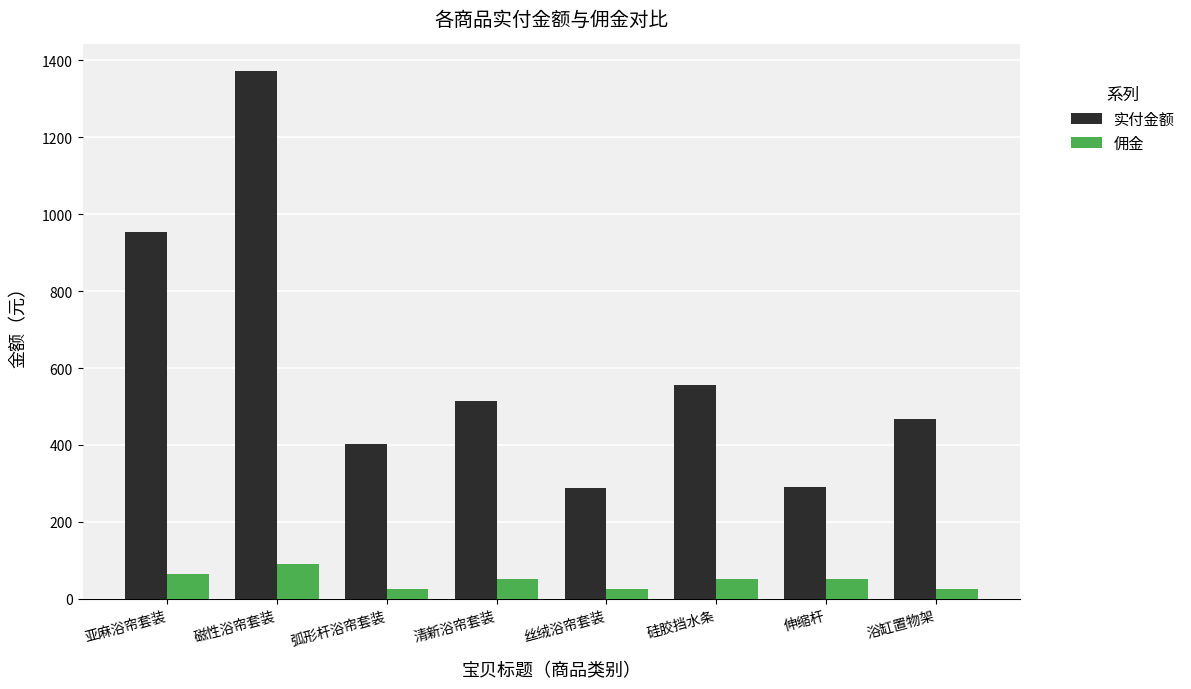

At which category is the sum across all series the highest?

磁性浴帘套装